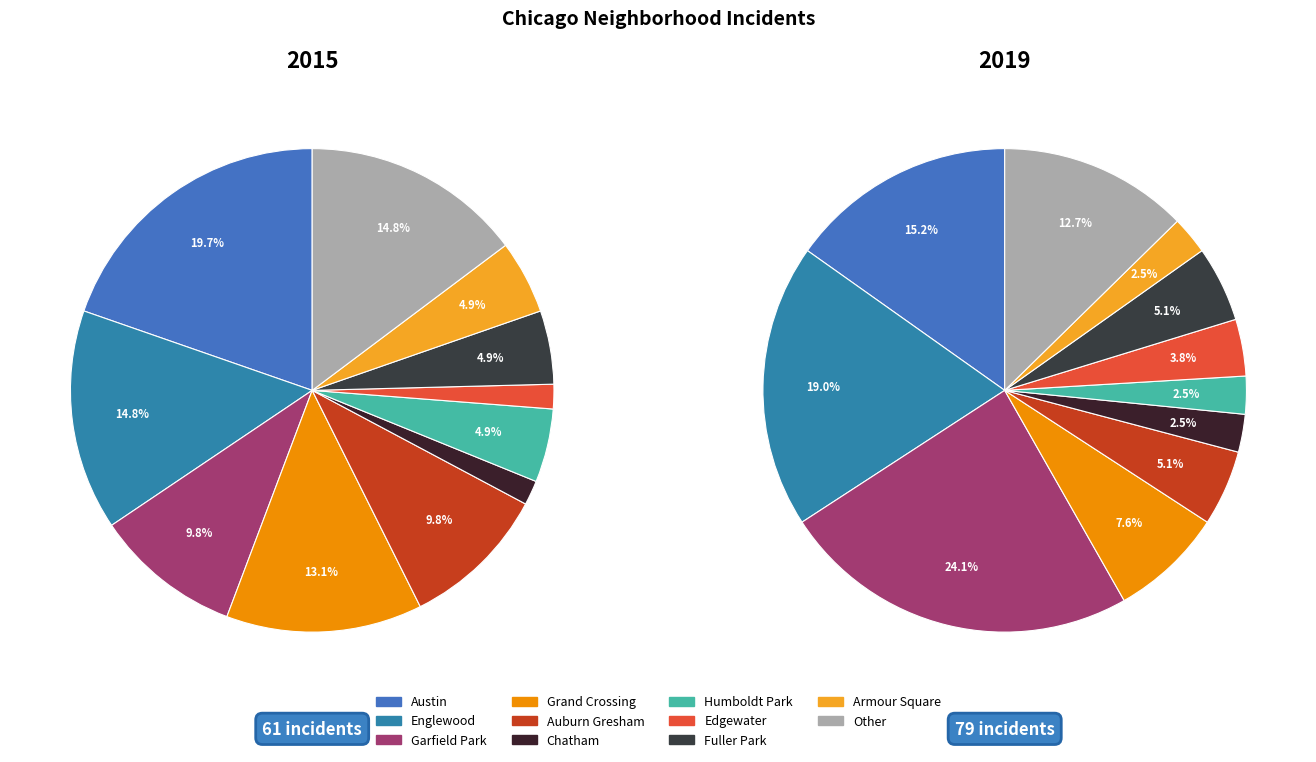

Is 10 the majority of the pie?

No